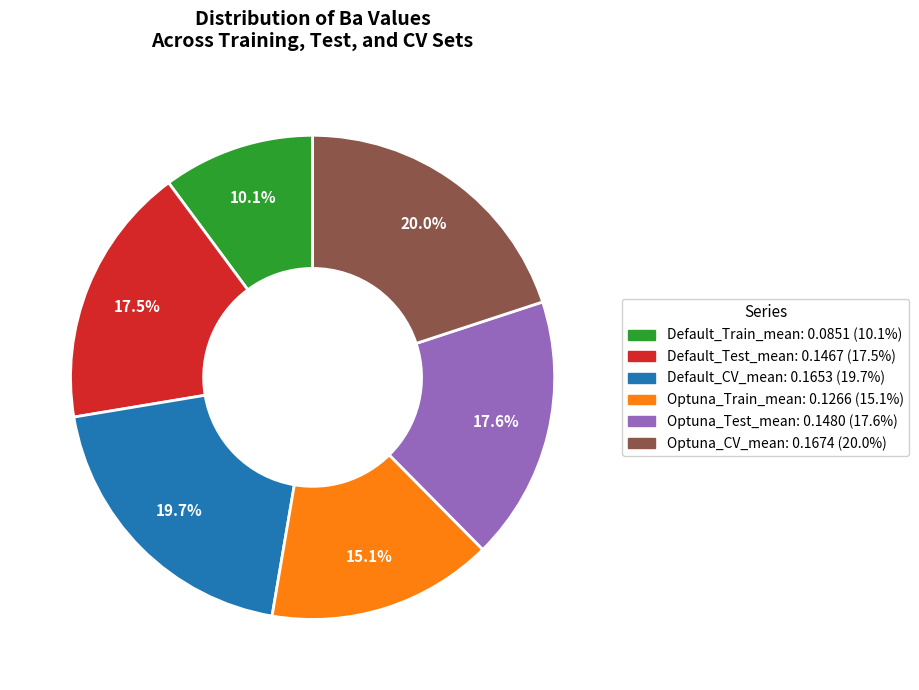

Which category has the smallest portion of the pie?

Default_Train_mean